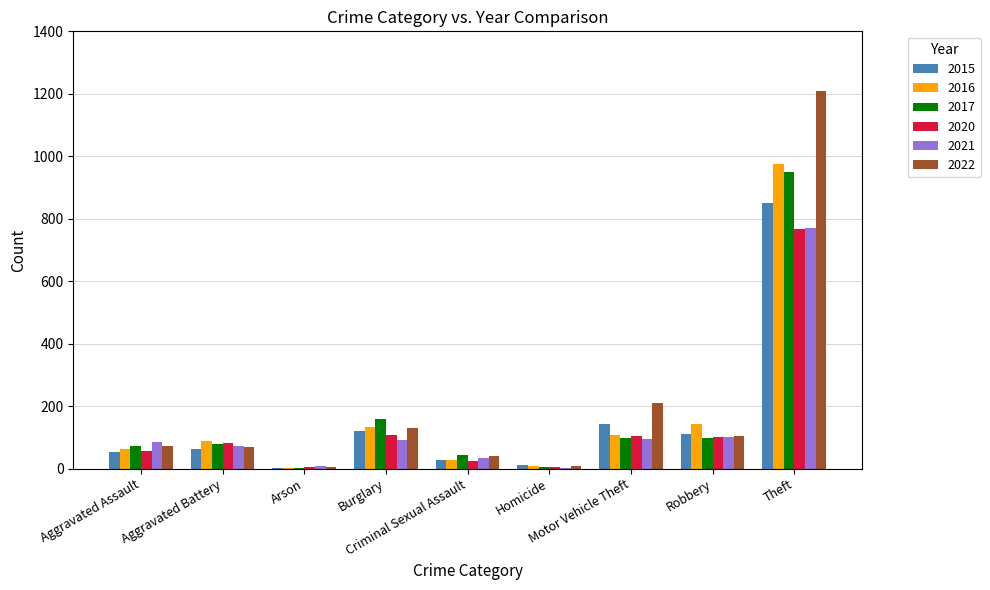

What is the sum of all 2021 values?

1259